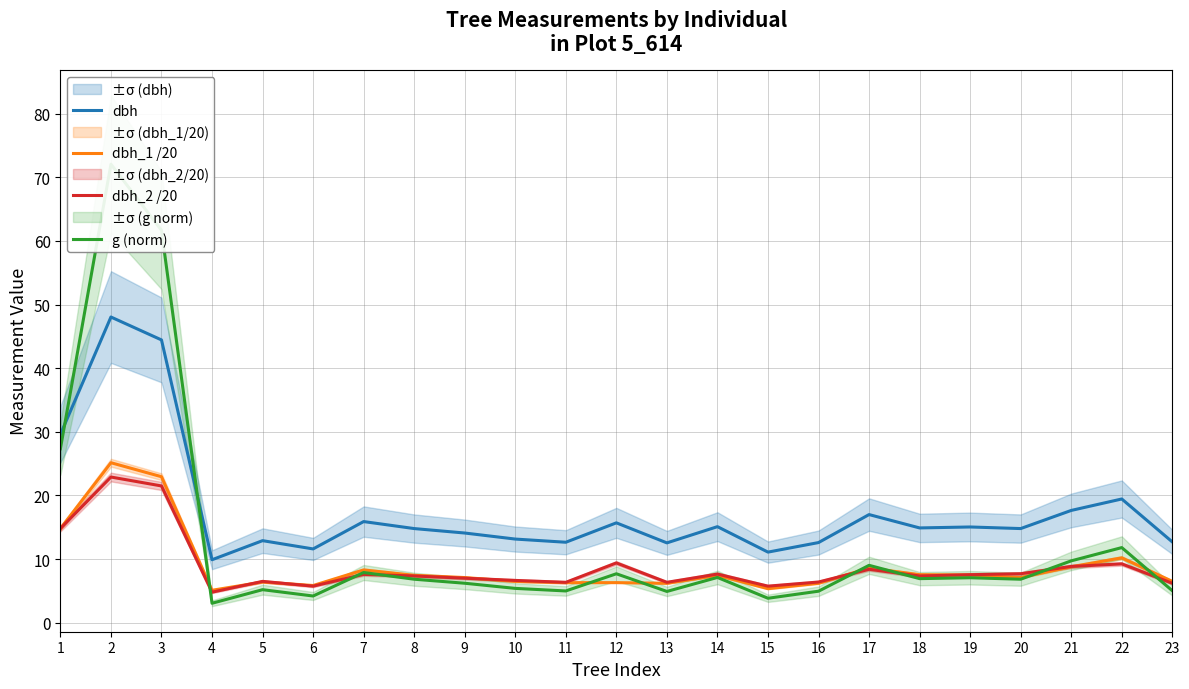

Rank the categories by g (norm) value from lowest to highest.

4, 15, 6, 13, 16, 11, 23, 5, 10, 9, 8, 20, 18, 19, 14, 12, 7, 17, 21, 22, 1, 3, 2